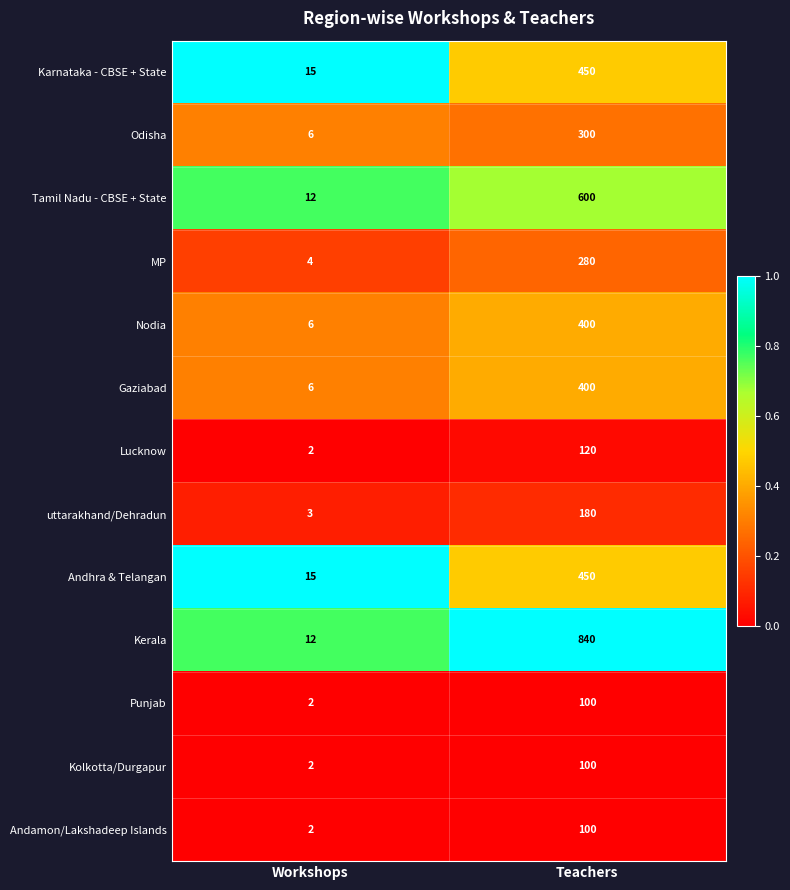

What is the difference between the Kerala values at Workshops and Teachers?

828